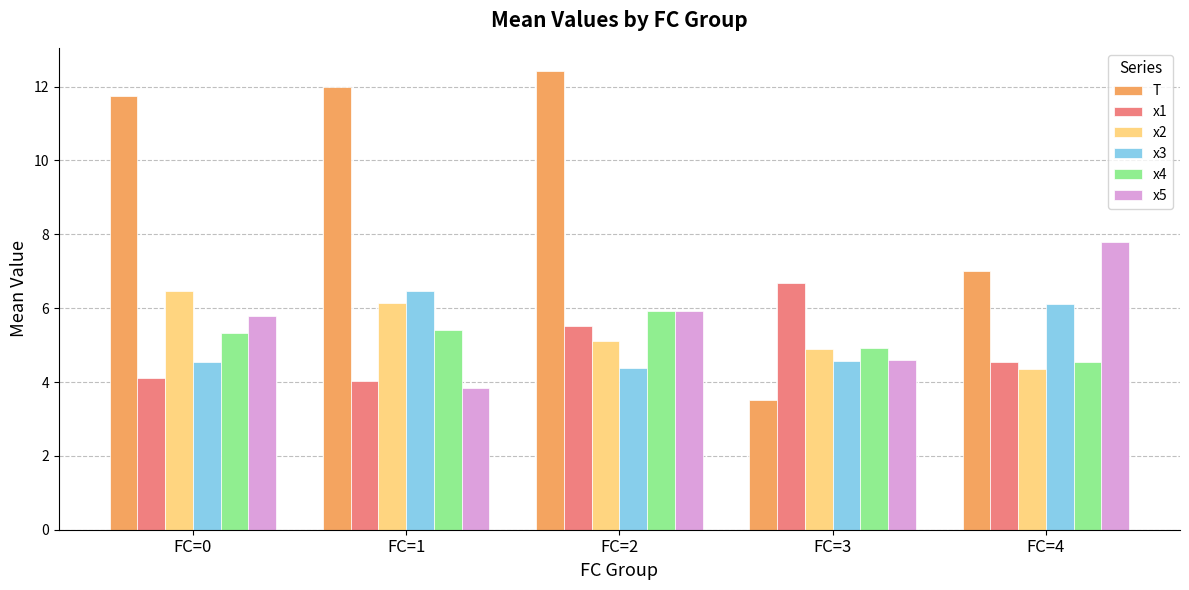

Which category has the highest value across all series?

FC=2